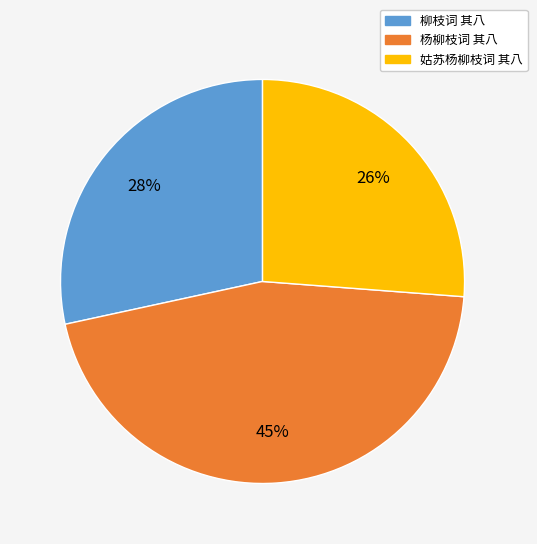

Does 柳枝词 其八 account for over 50% of the chart?

No